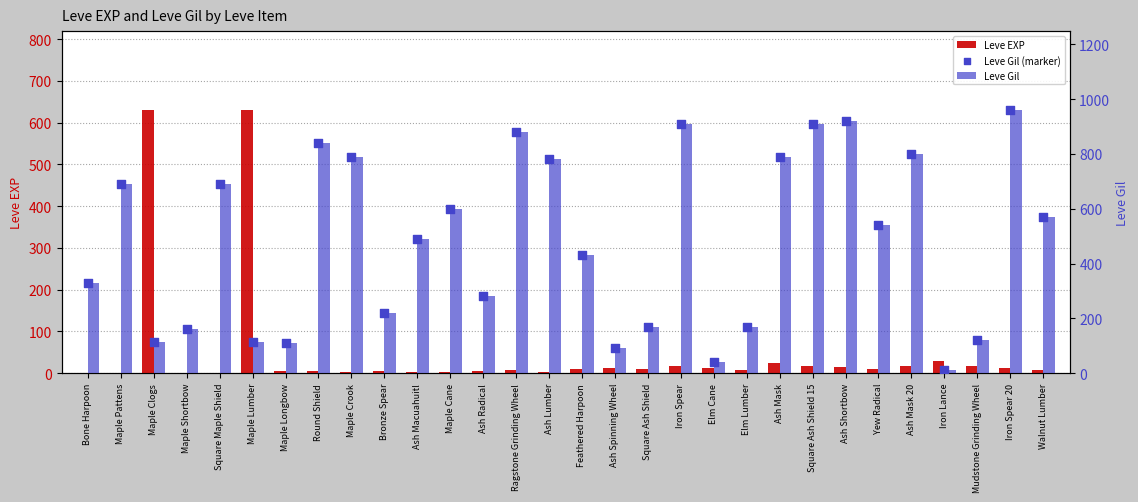

What are all the series names shown in the legend?

Leve EXP, Leve Gil, Leve Gil (marker)